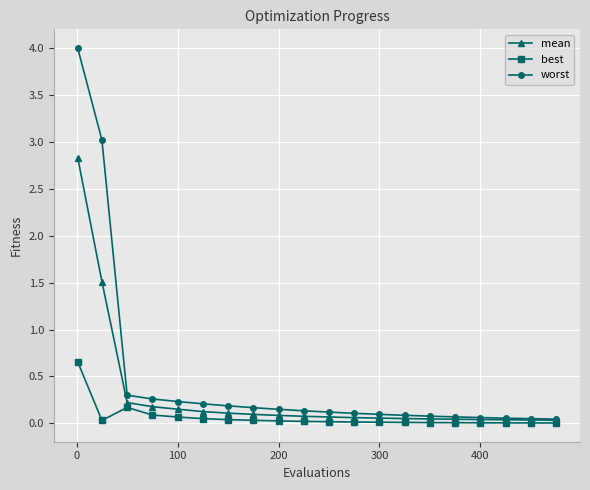

Which series has the largest total across all categories?

worst